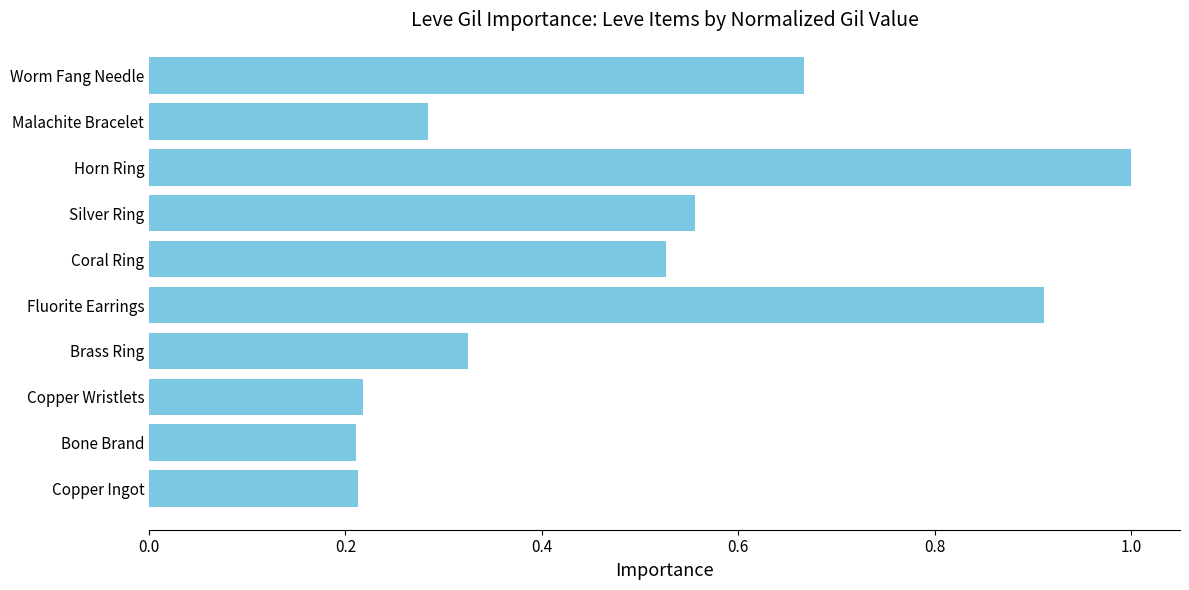

What is the sum of all values?

4.9